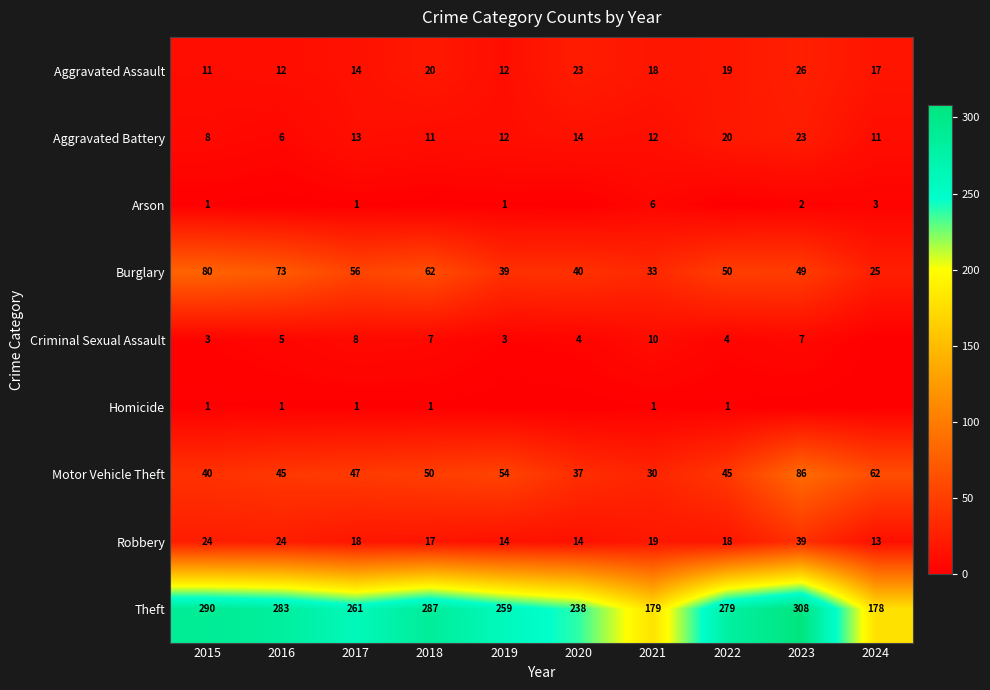

What is the spread (max minus min) of values at 2019?

259